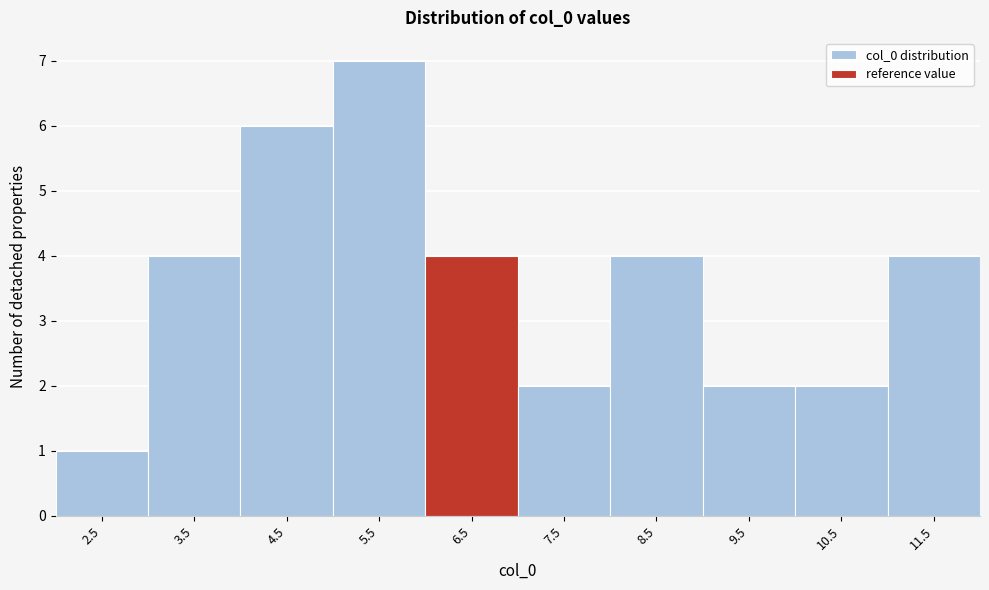

Reading left to right, list all the values displayed in this chart.

2.5=1	3.5=4	4.5=6	5.5=7	6.5=4	7.5=2	8.5=4	9.5=2	10.5=2	11.5=4